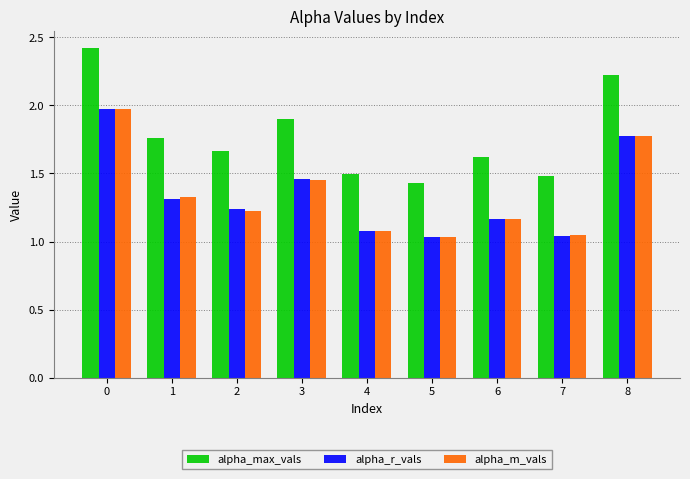

What is the total value across all series at 0?

6.4